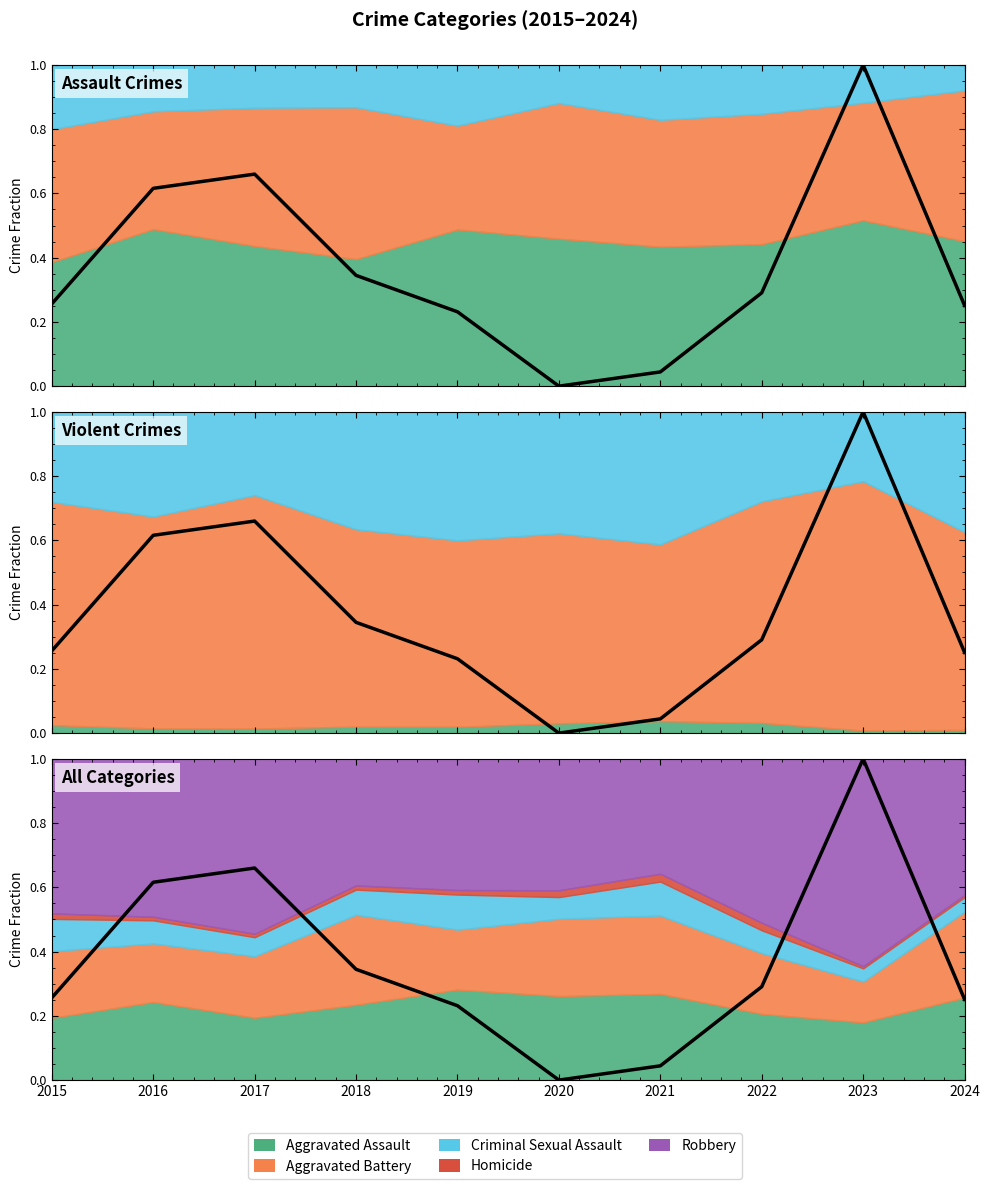

True or false: the data has more than 0 interior local peaks.

True